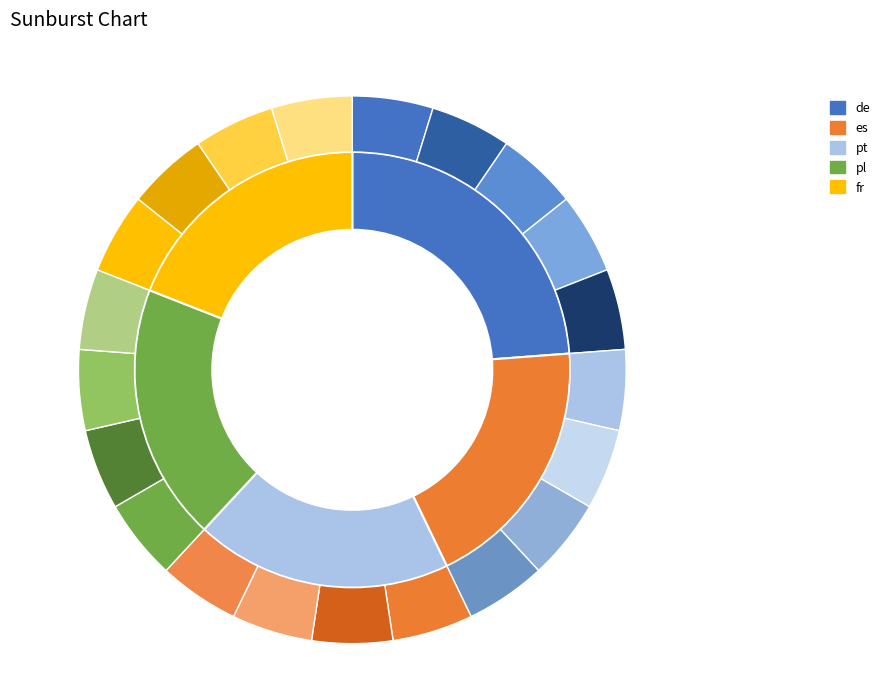

Count the number of slices in the pie.

5